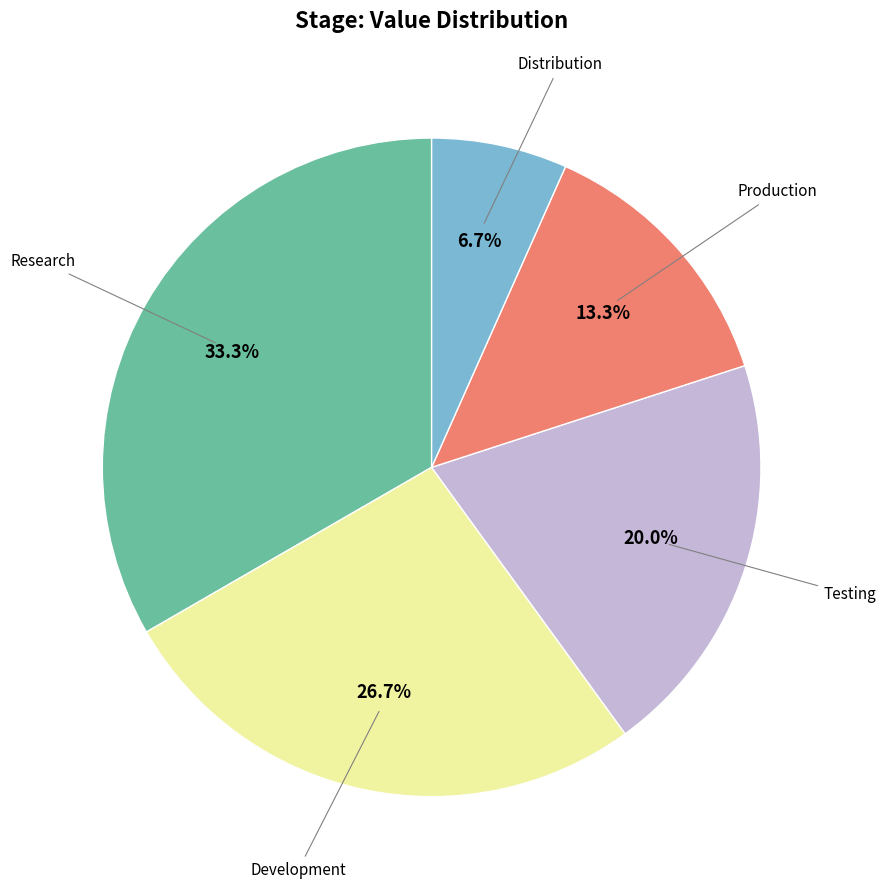

Is there any slice that represents more than half of the pie?

No